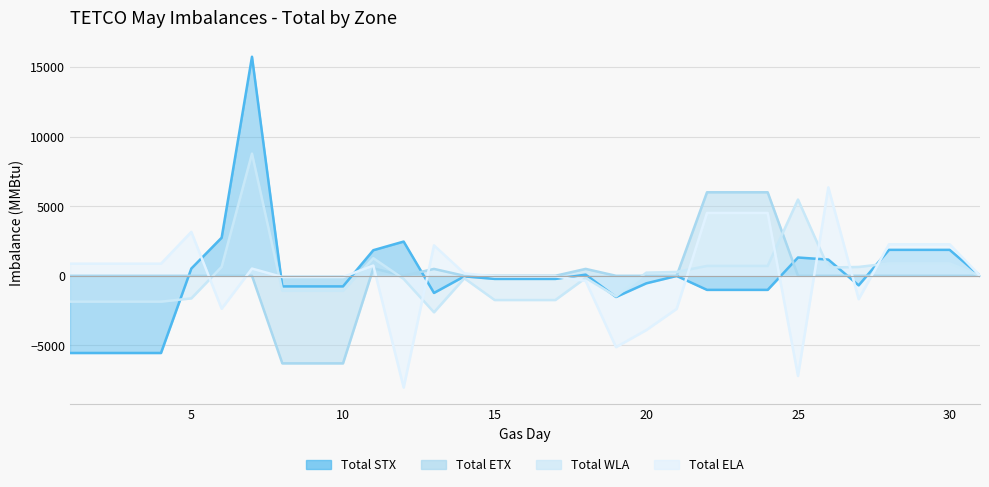

Reading right to left, list all the values displayed in this chart.

Total STX: 0	1864	1864	1864	-686	1164	1314	-1011	-1011	-1011	-11	-541	-1522	84	-224	-224	-224	-41	-1232	2459	1839	-761	-761	-761	15739	2739	519	-5546	-5546	-5546	-5546
Total ETX: 0	0	1	1	1	1	0	6001	6001	6001	2	0	0	496	1	1	0	0	494	0	535	-6291	-6291	-6291	0	0	0	0	0	0	0
Total WLA: 0	890	890	890	636	591	5478	709	709	709	276	227	-1480	-151	-1741	-1741	-1741	-178	-2622	-223	1263	-1077	-1077	-1077	8777	642	-1623	-1856	-1856	-1856	-1856
Total ELA: 0	2264	2264	2264	-1680	6355	-7194	4514	4514	4514	-2377	-3899	-5126	-371	-42	-42	-42	174	2186	-8029	738	-86	-86	-86	518	-2368	3155	870	870	870	870